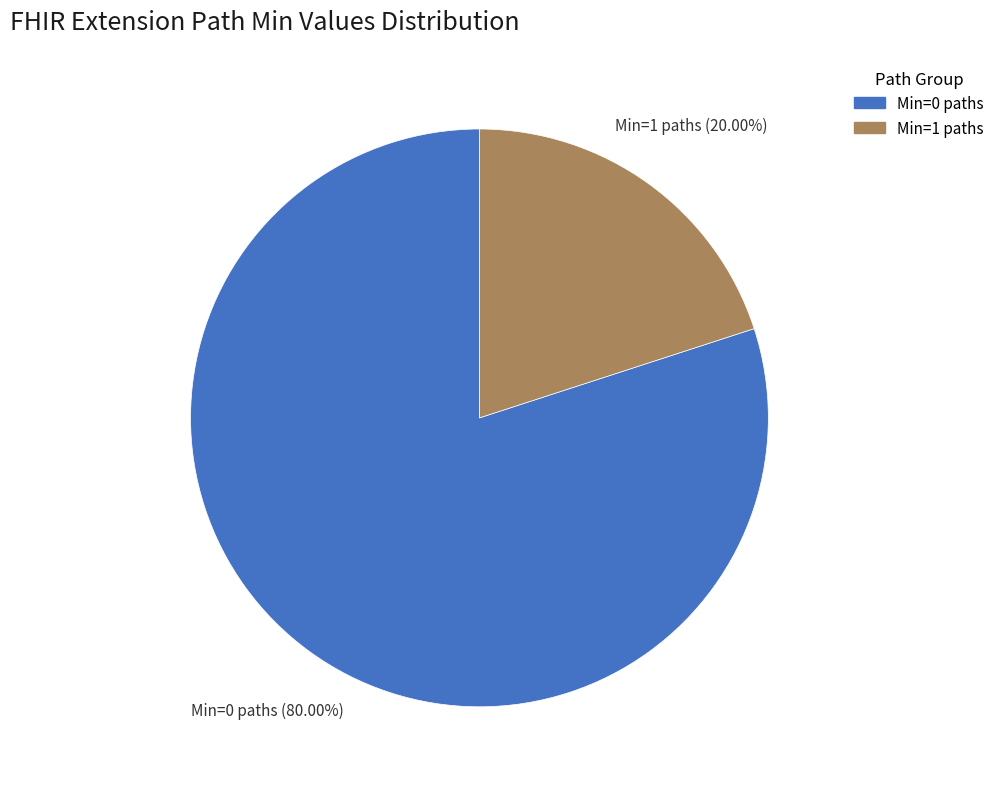

Does any single category account for the majority?

Yes